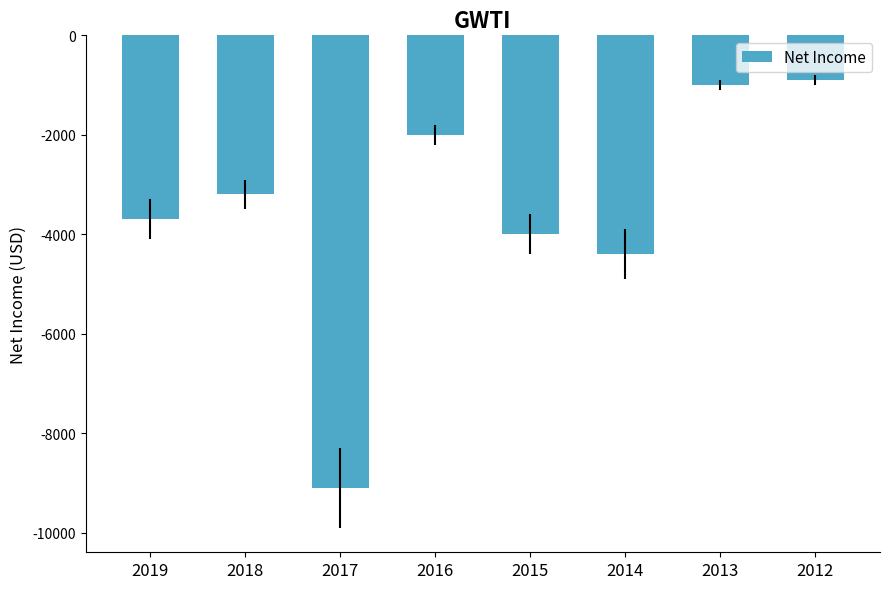

Is it true that the value at 2015 is -5754?

False